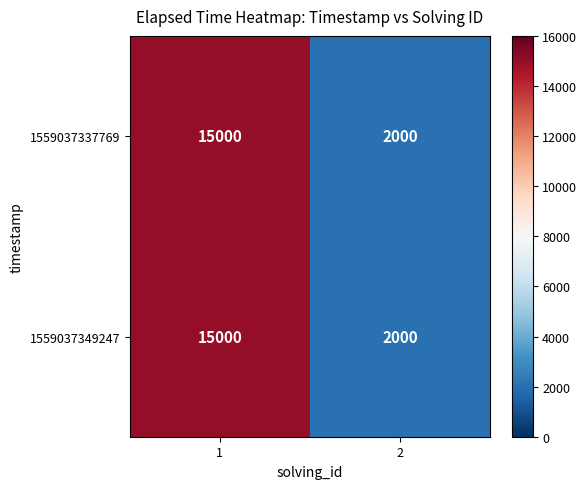

How many values in the 1559037349247 series are below 15000?

1